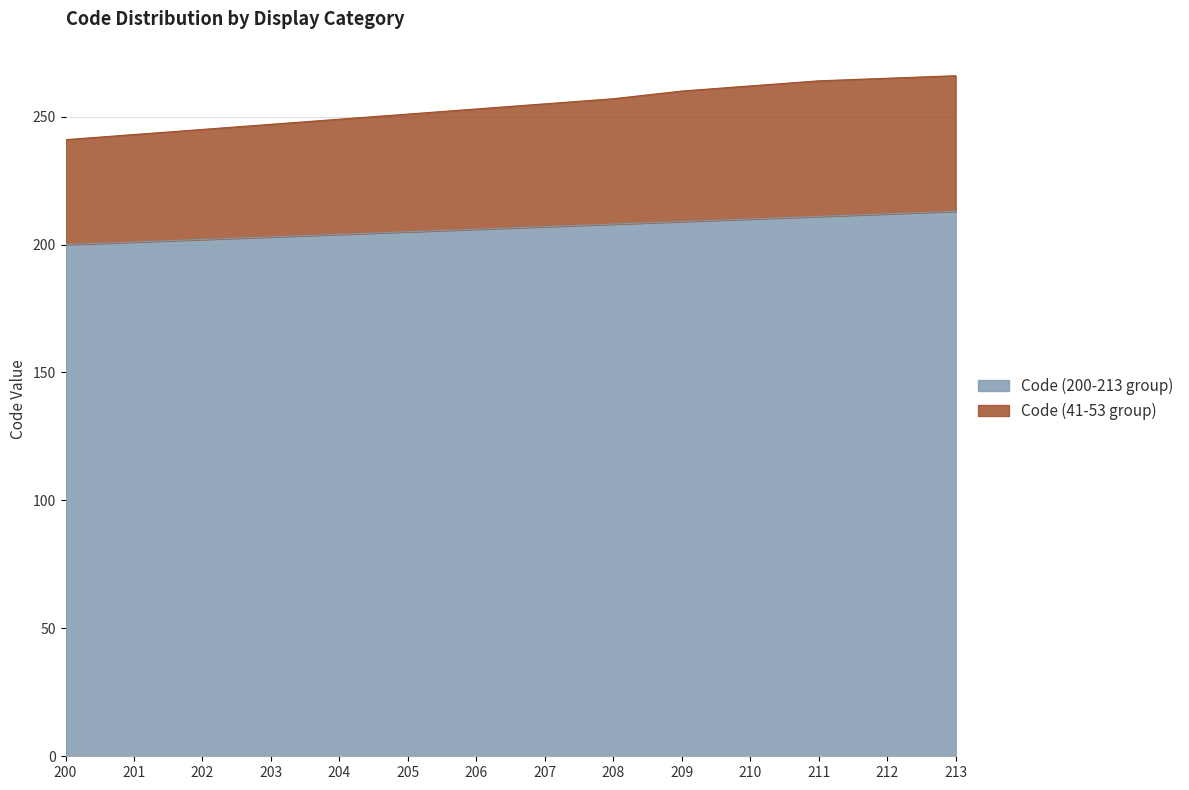

The Code (200-213 group) series shows 203 at 203. True or false?

True